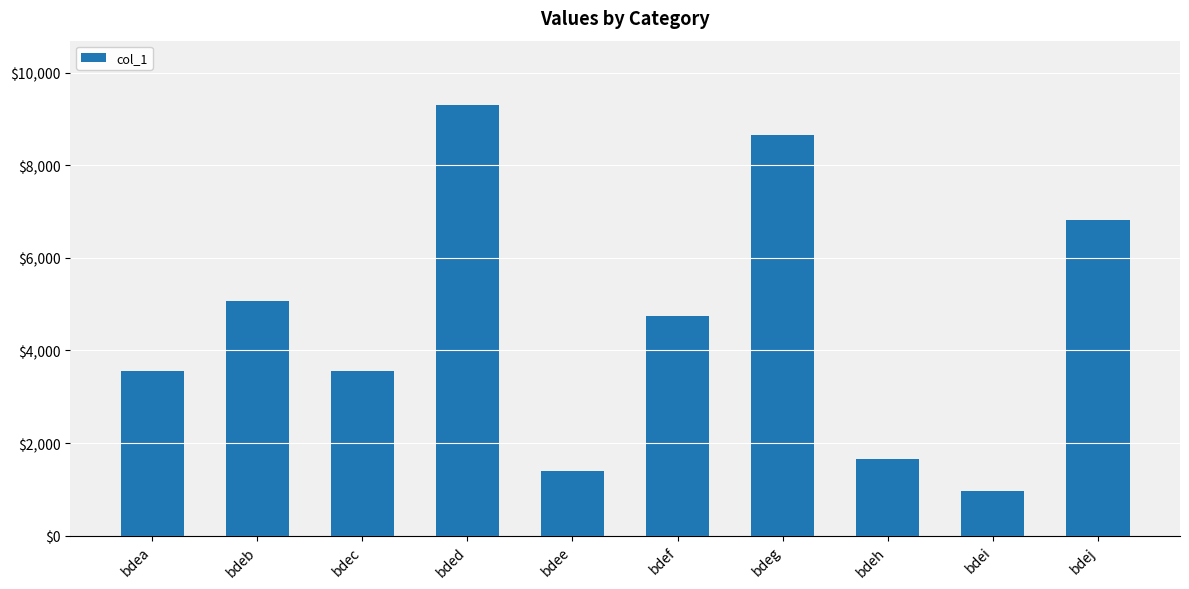

Is it true that the value at bdee is 2159?

False